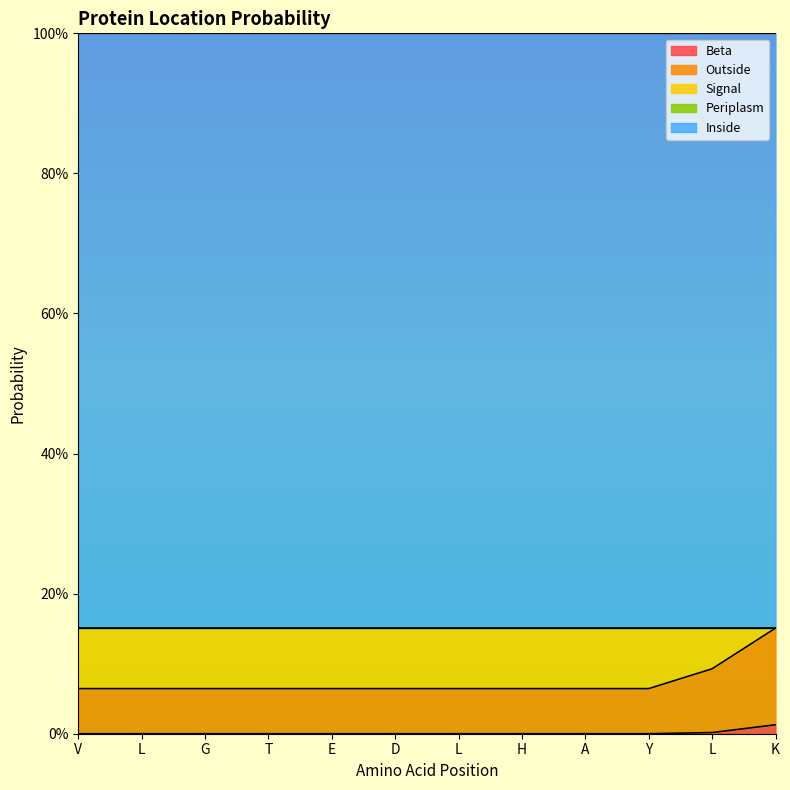

Between L and G, which series saw the biggest shift?

Beta